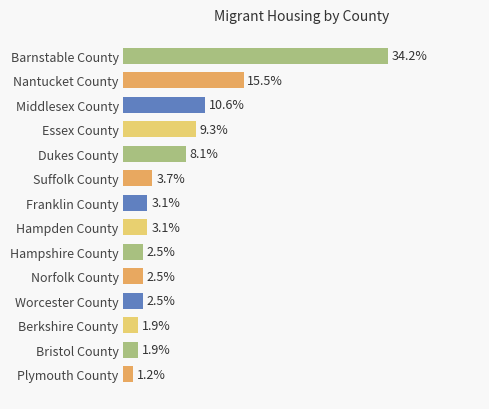

What is the label of the 5th bar from the top?

Dukes County